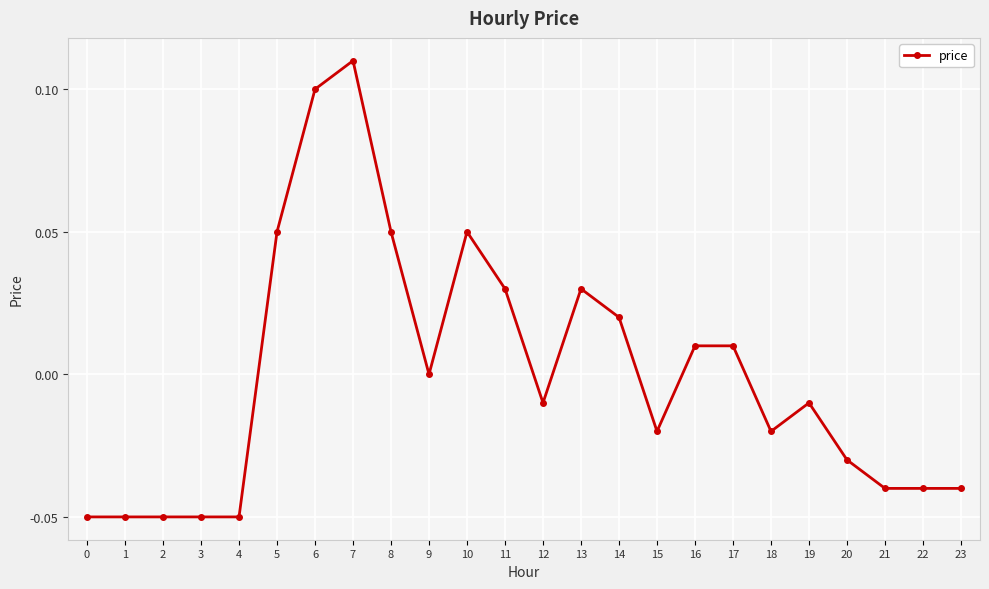

True or false: the data has more than 0 interior local peaks.

True